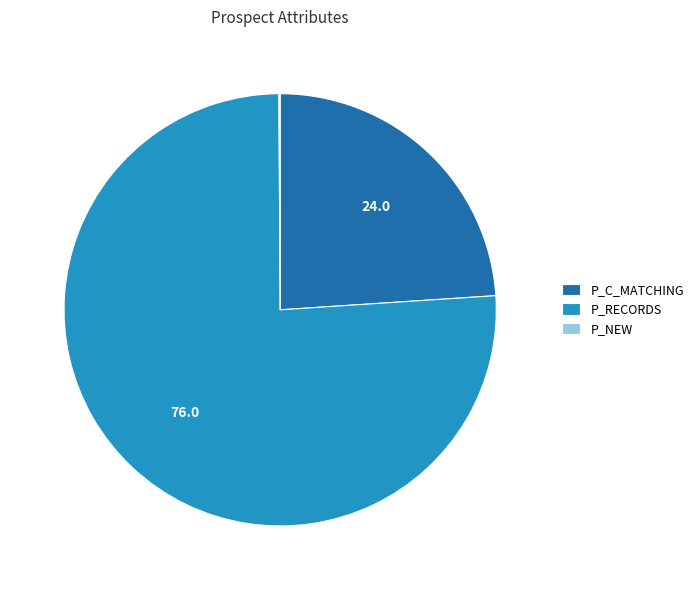

What is the ratio of the value at P_C_MATCHING to the value at P_RECORDS?

0.3